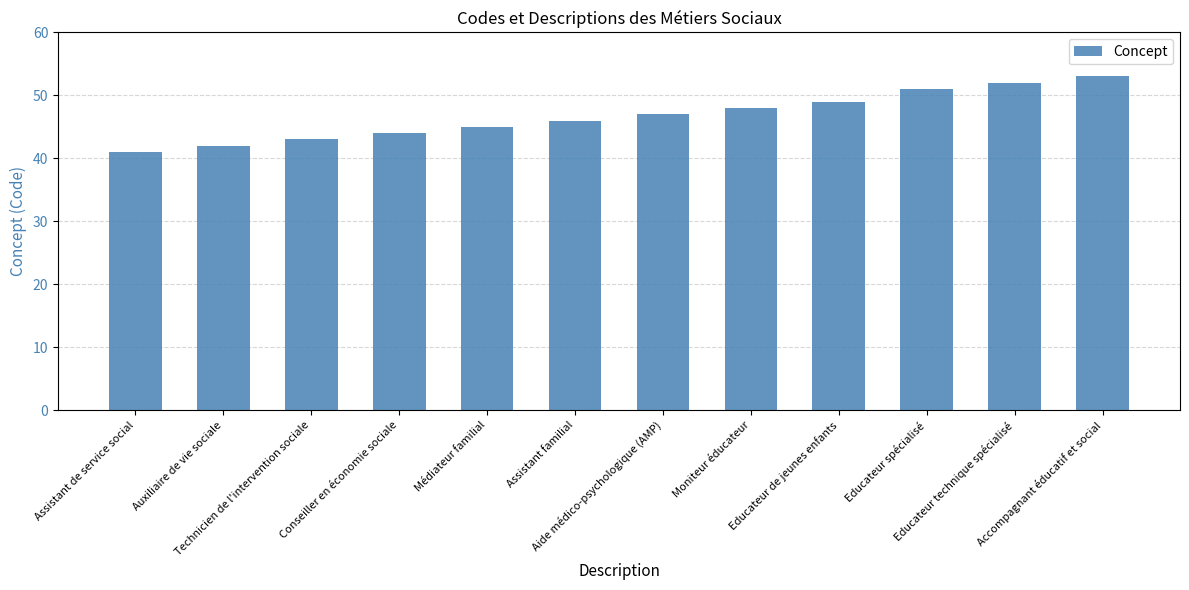

Reading left to right, extract all data points from this chart.

Assistant de service social=41	Auxiliaire de vie sociale=42	Technicien de l'intervention sociale=43	Conseiller en économie sociale=44	Médiateur familial=45	Assistant familial=46	Aide médico-psychologique (AMP)=47	Moniteur éducateur=48	Educateur de jeunes enfants=49	Educateur spécialisé=51	Educateur technique spécialisé=52	Accompagnant éducatif et social=53